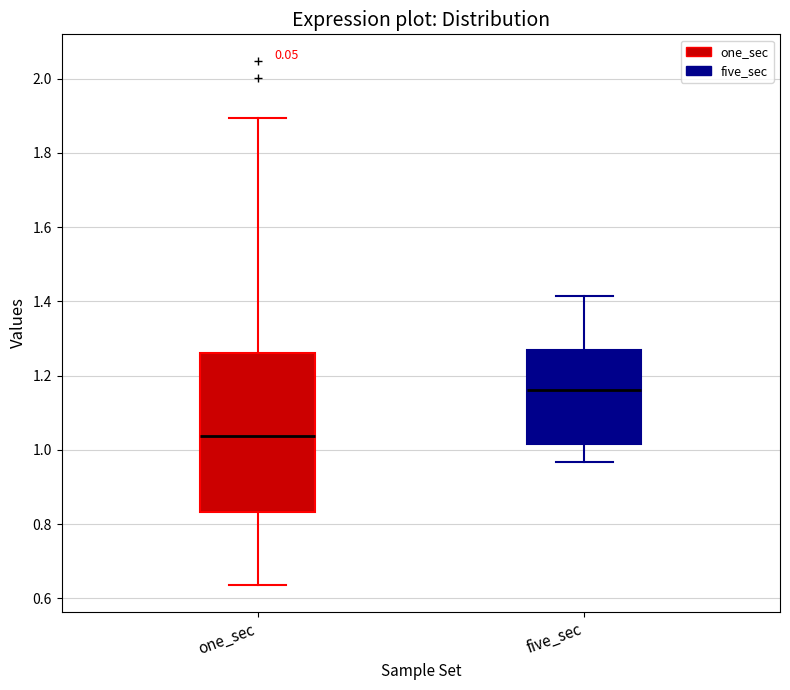

Which box's median line is the lowest?

one_sec